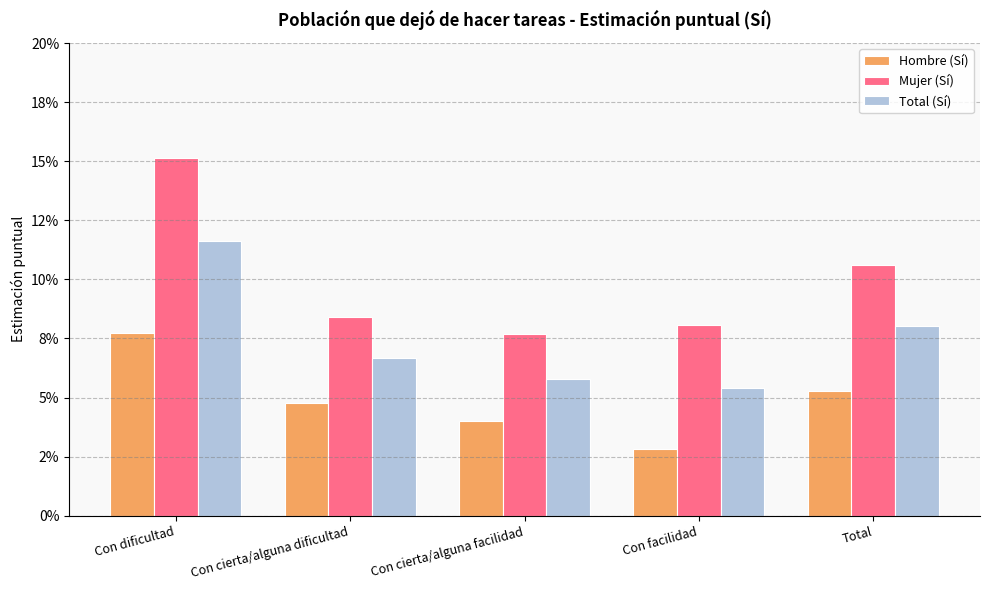

Are the bars grouped side by side (vs. stacked)?

Yes